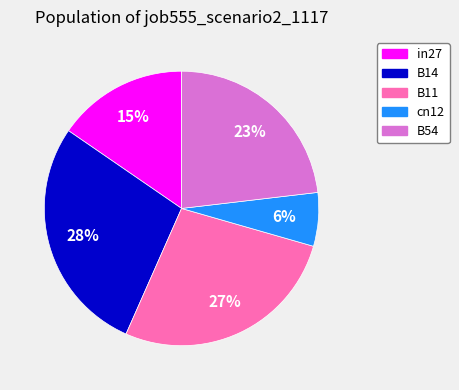

The B14 slice represents 28% of the pie. True or false?

True